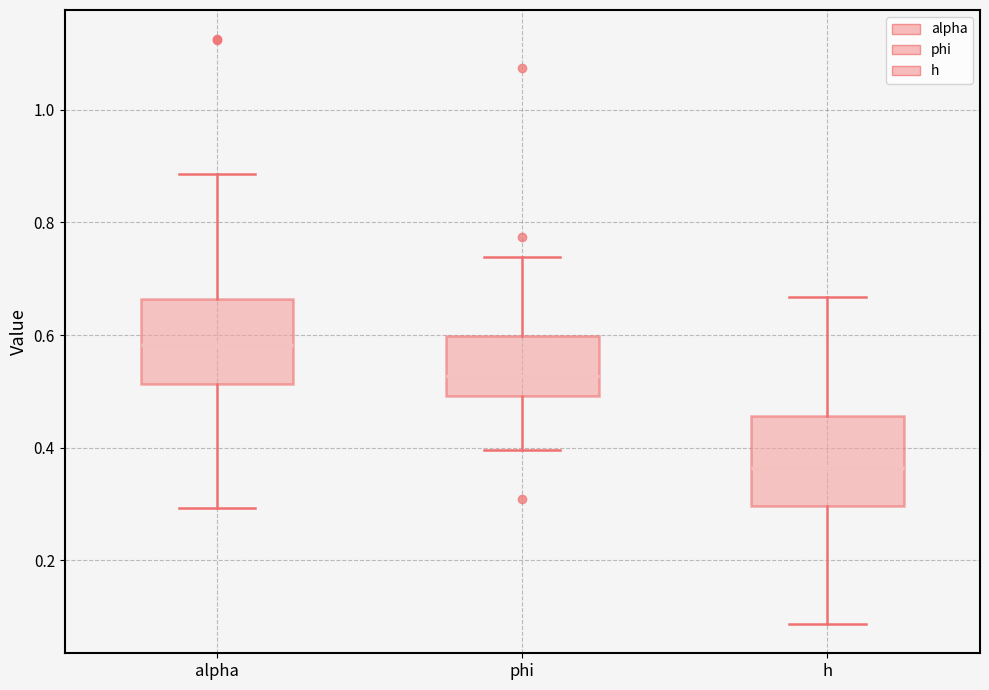

Reading left to right, transcribe this box plot: for each box, give where its median line is, the range the box spans, and where its two whiskers end, as read against the y-axis. The values are not printed on the chart, so give them approximately, as read against the axis.

alpha: median 0.58, box 0.52 to 0.66, whiskers 0.30 to 0.88
phi: median 0.52, box 0.50 to 0.60, whiskers 0.40 to 0.74
h: median 0.36, box 0.30 to 0.46, whiskers 0.08 to 0.66